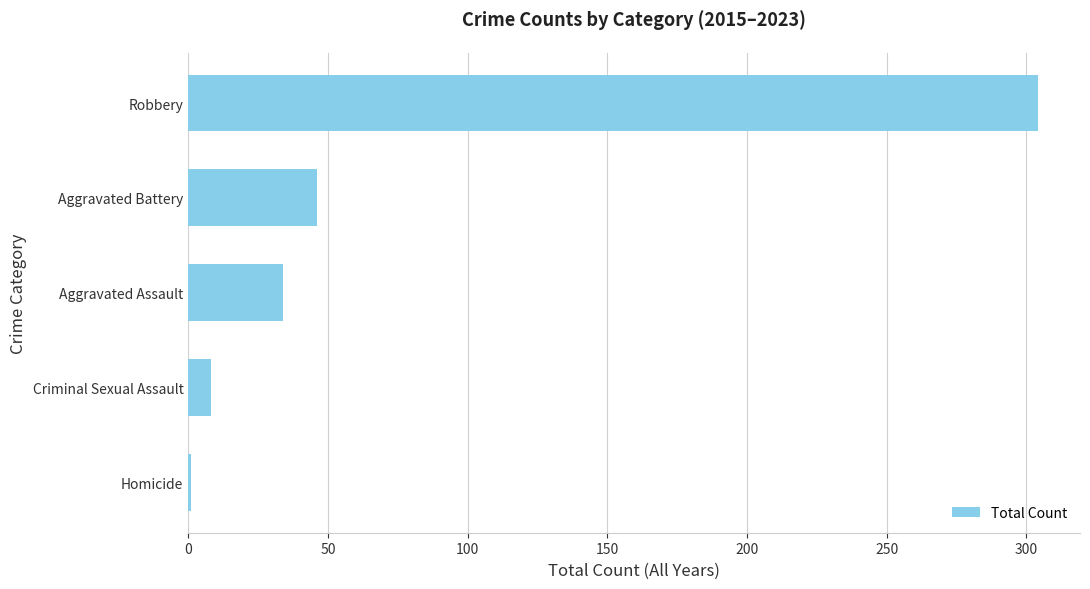

Rank the categories by value from lowest to highest.

Homicide, Criminal Sexual Assault, Aggravated Assault, Aggravated Battery, Robbery